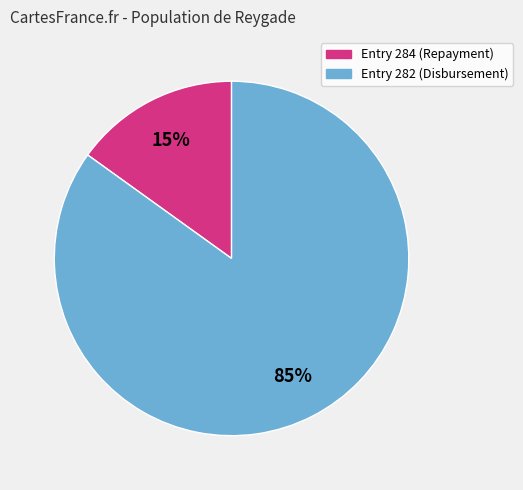

To the nearest percent, what is the average slice percentage?

50%